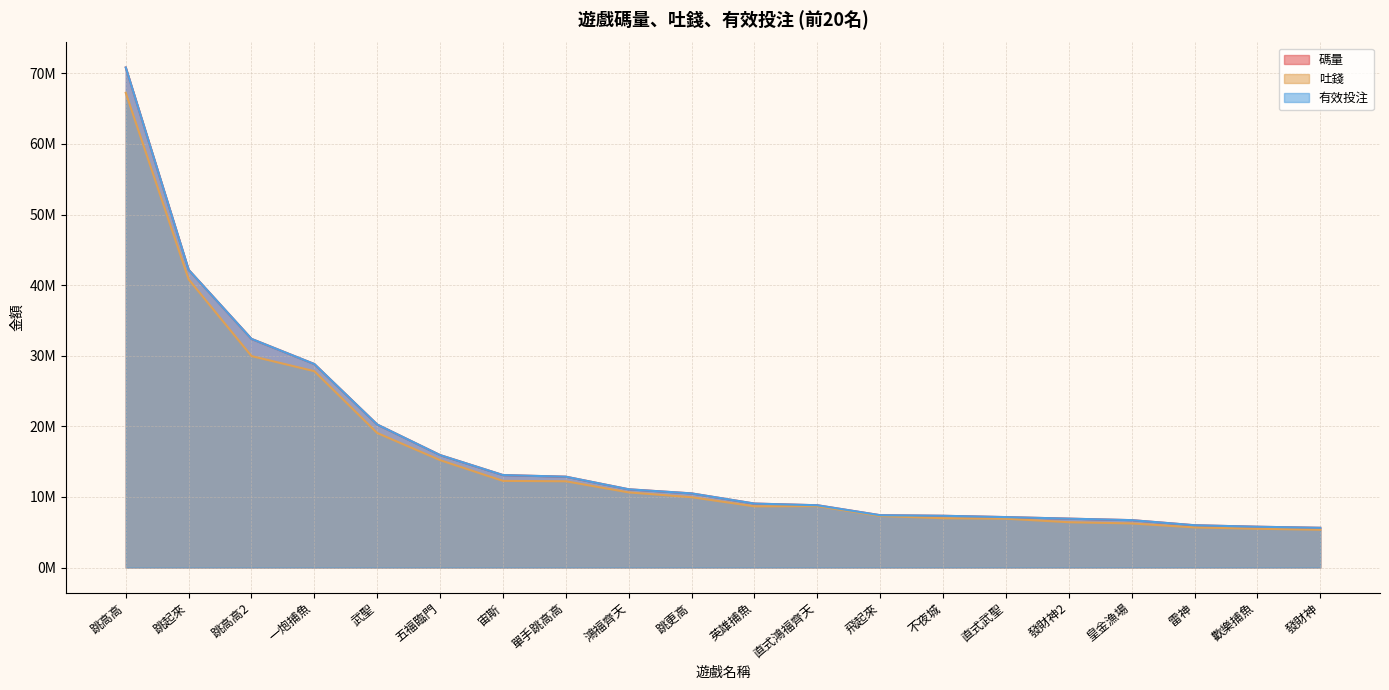

What is the maximum value for 有效投注?

70830297.7